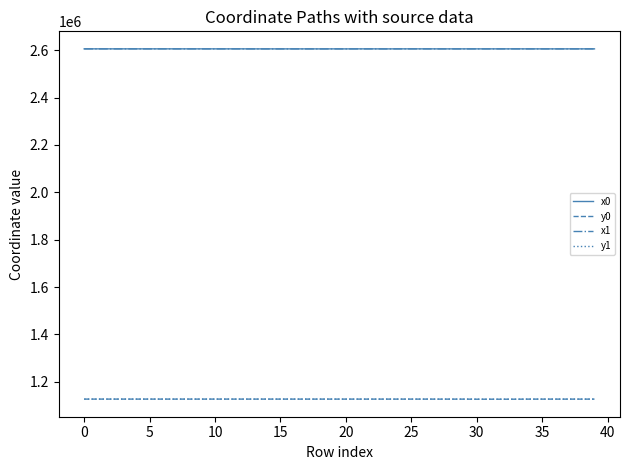

What is the maximum value for y1?

1126948.8